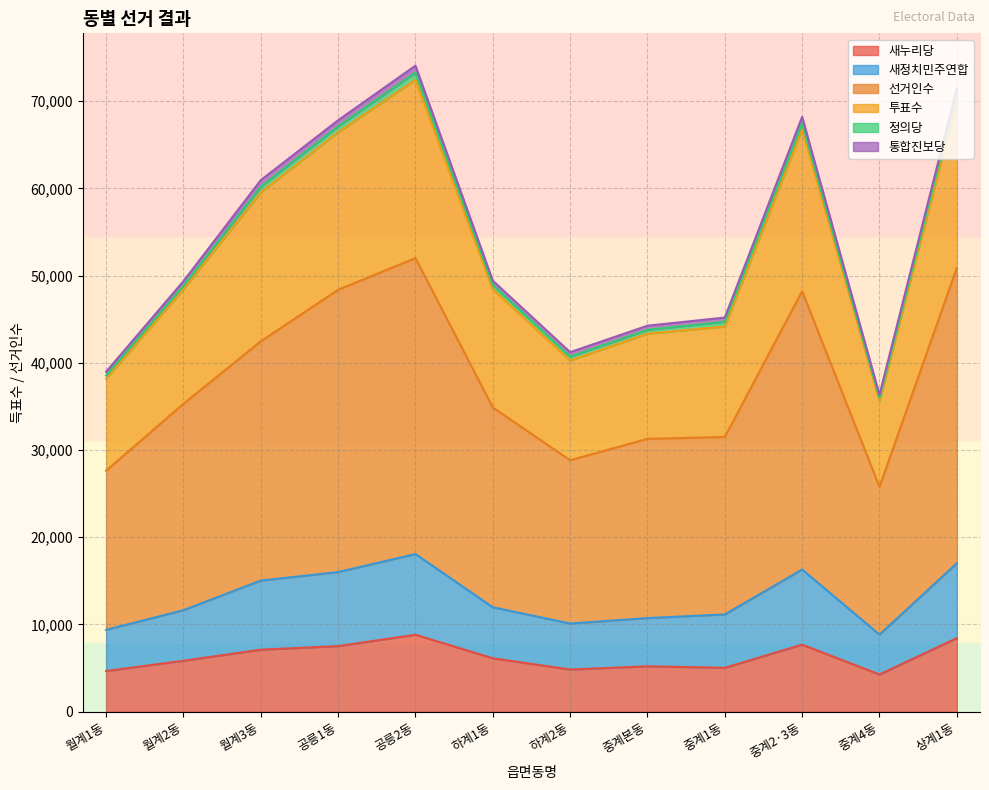

What is the highest value of the 새누리당 series?

8824